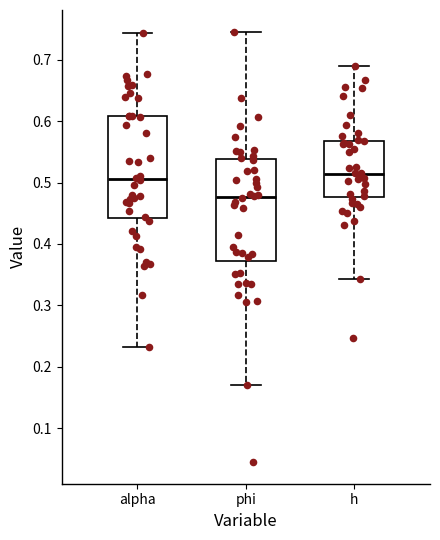

Reading left to right, read every box against the y-axis: the position of its median line, the range the box covers, and the ends of its whiskers. The values are not printed on the chart, so give them approximately, as read against the axis.

alpha: median 0.51, box 0.44 to 0.61, whiskers 0.23 to 0.74
phi: median 0.48, box 0.37 to 0.54, whiskers 0.17 to 0.75
h: median 0.51, box 0.48 to 0.57, whiskers 0.34 to 0.69